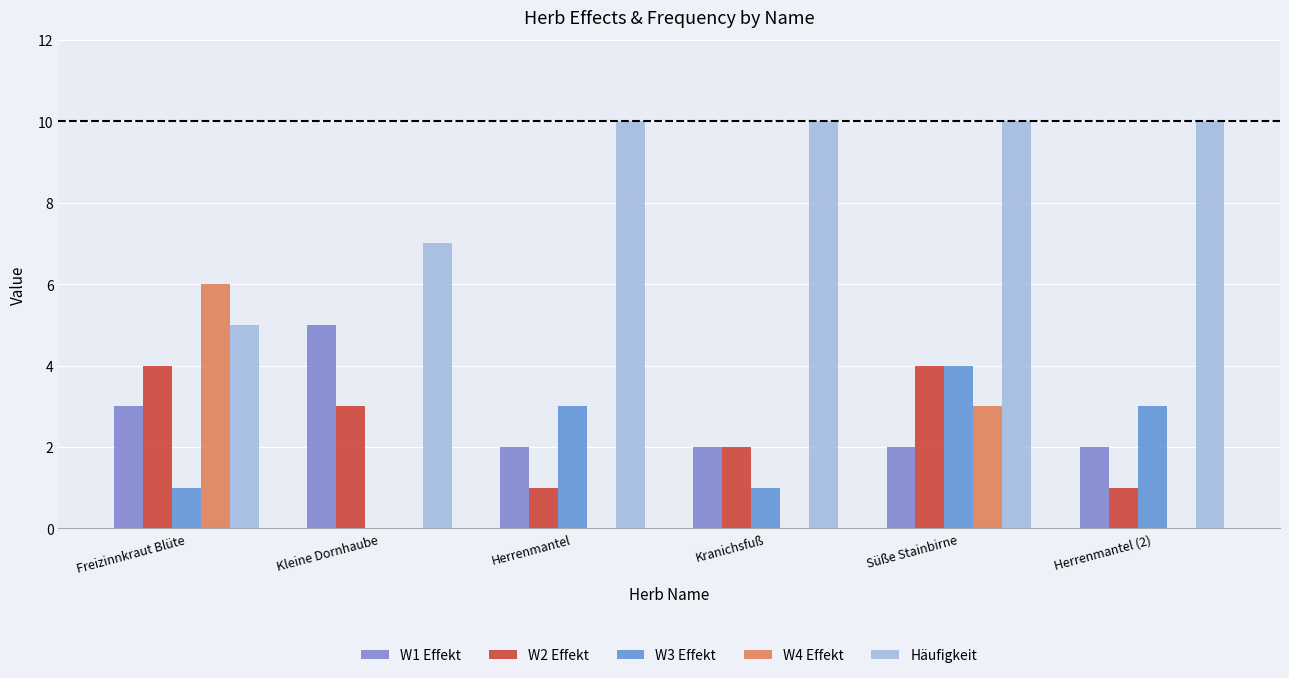

What position from the right is Herrenmantel (2)?

1